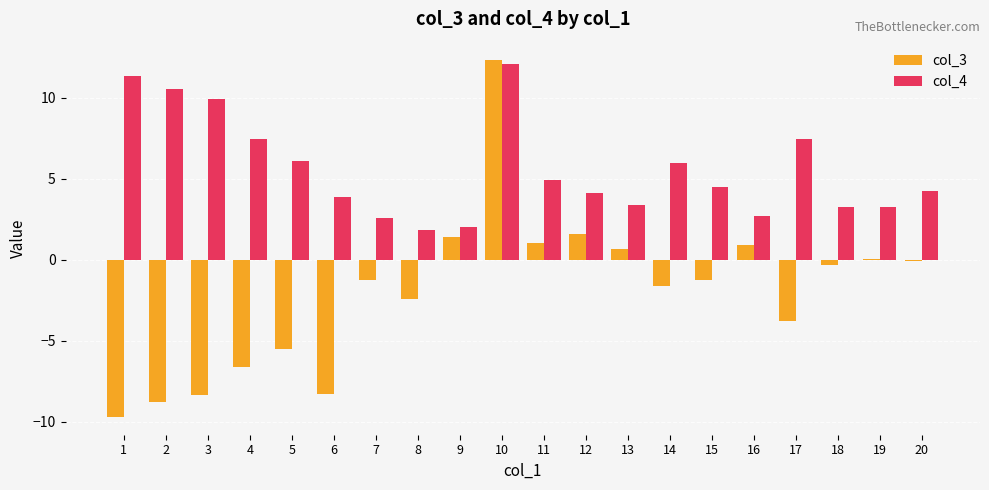

What is the sum of all col_4 values?

111.2